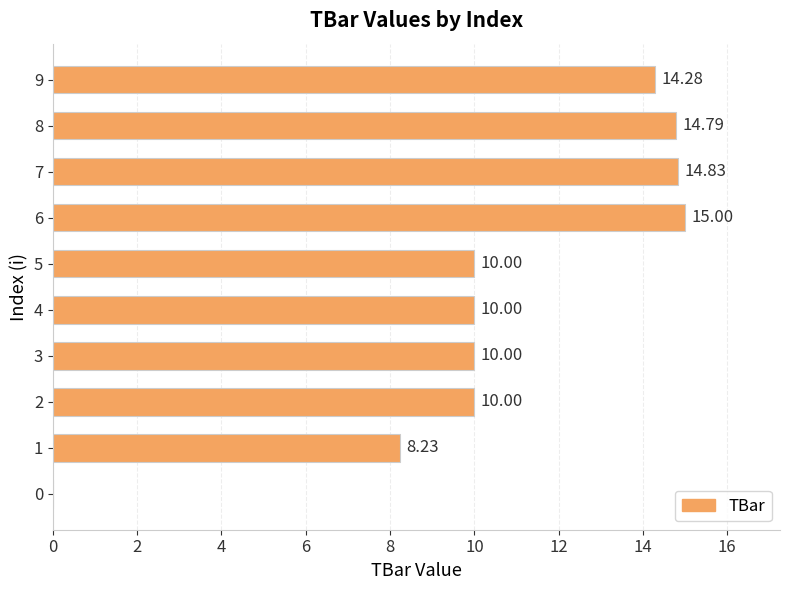

What is the change in value from 4 to 9?

+4.3